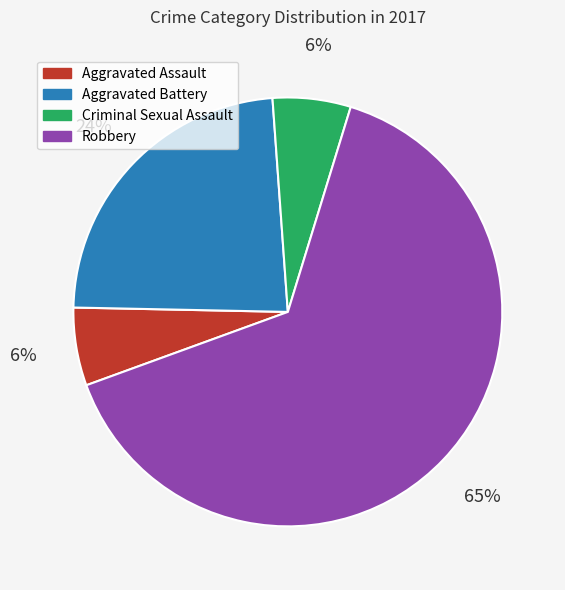

To the nearest percent, what portion does Aggravated Assault represent?

6%